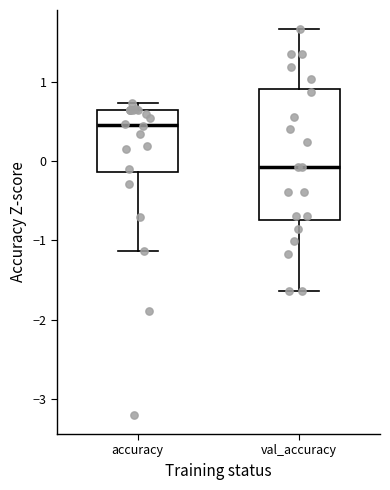

Which box's median line is the lowest?

val_accuracy